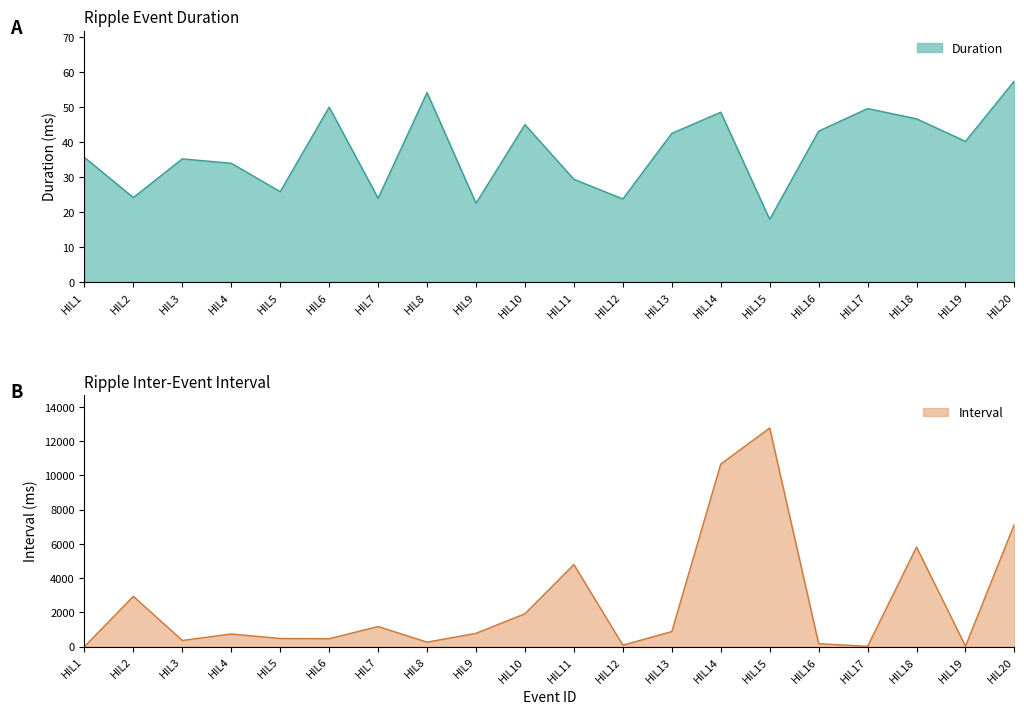

At which category does the chart reach its minimum across all series?

HIL1